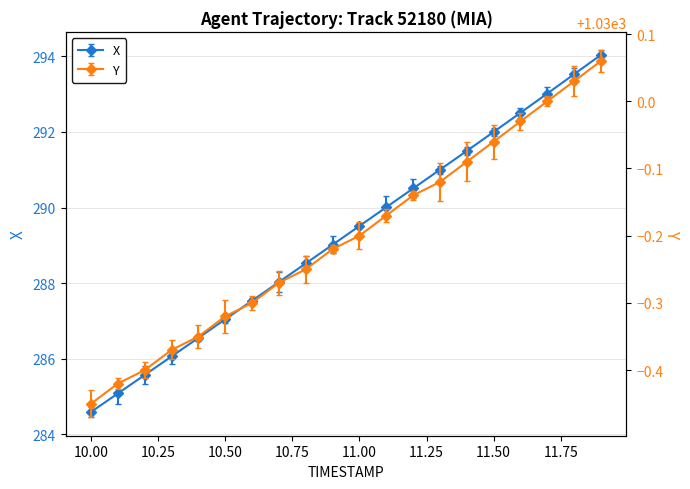

Which series changed the most between 10.4 and 11.6?

X